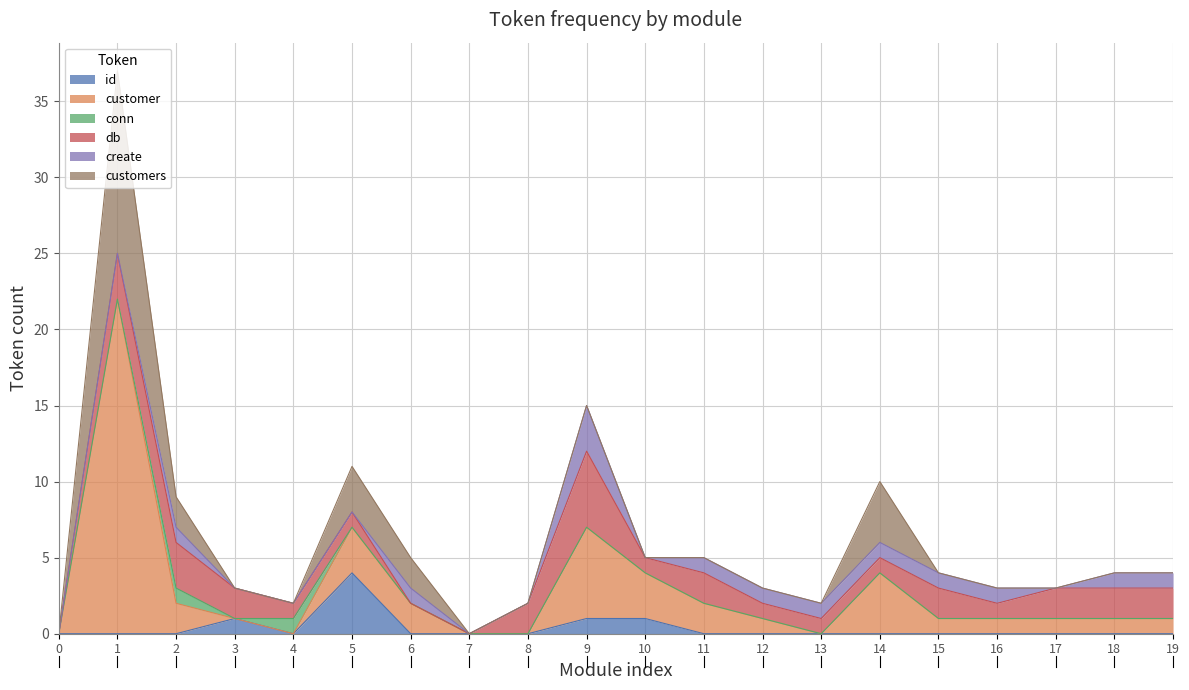

After their last crossing, which series has the higher values: create or customer?

customer